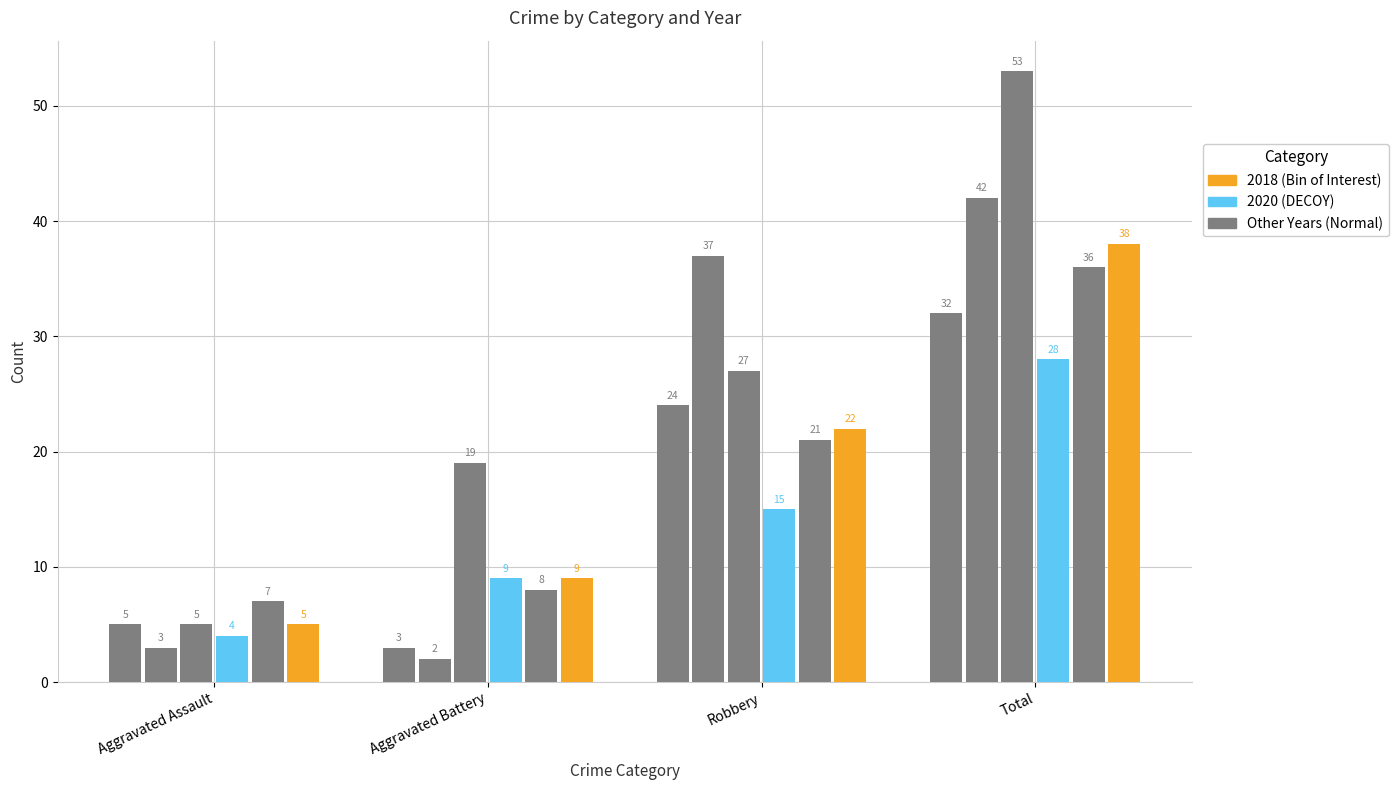

Reading right to left, what are all the values shown in this chart?

2015: Total=32	Robbery=24	Aggravated Battery=3	Aggravated Assault=5
2016: Total=42	Robbery=37	Aggravated Battery=2	Aggravated Assault=3
2019: Total=53	Robbery=27	Aggravated Battery=19	Aggravated Assault=5
2020: Total=28	Robbery=15	Aggravated Battery=9	Aggravated Assault=4
2017: Total=36	Robbery=21	Aggravated Battery=8	Aggravated Assault=7
2018: Total=38	Robbery=22	Aggravated Battery=9	Aggravated Assault=5